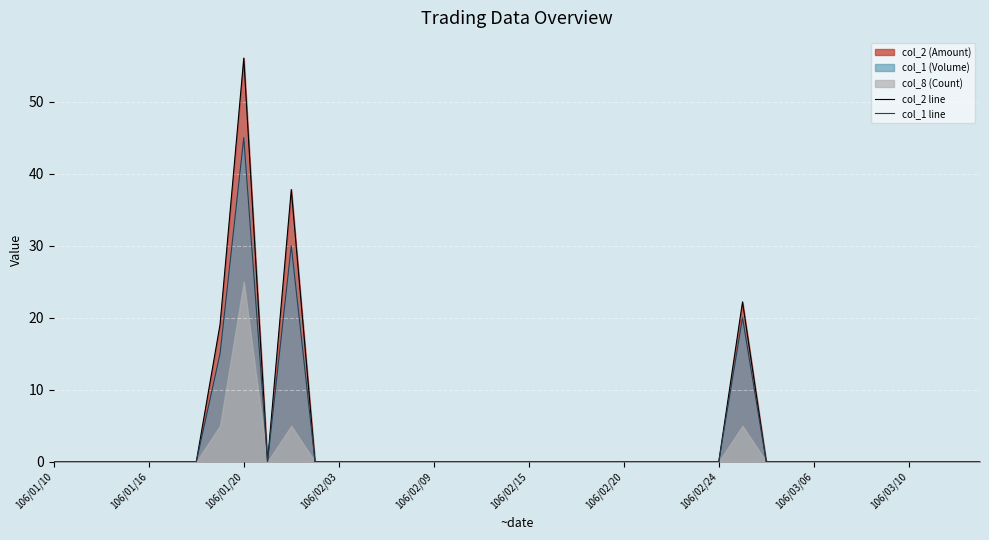

Rank the series at 13 from highest to lowest value.

col_2 line, col_1 line